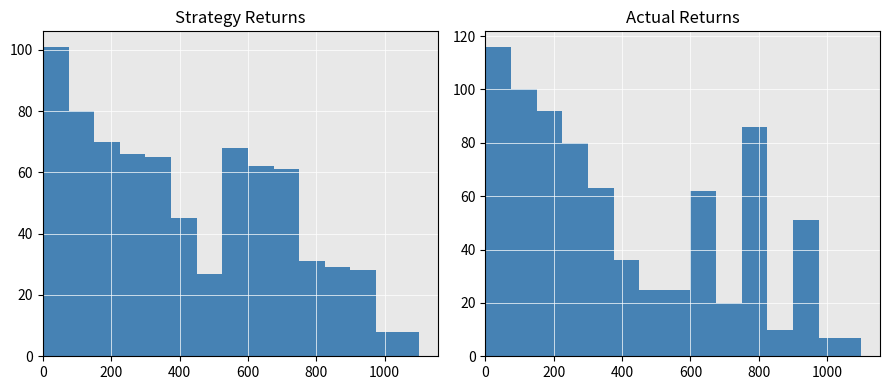

How many bars are there in each group?

2